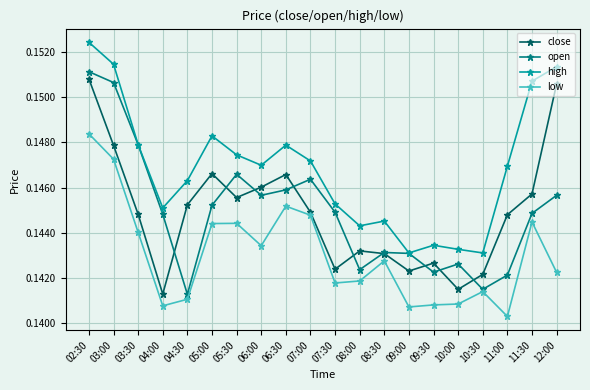

At which label does high reach its peak?

02:30